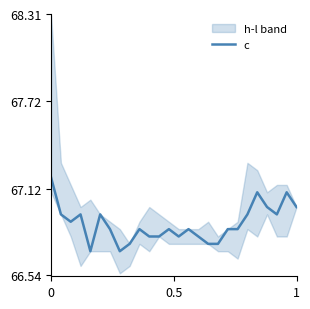

Does the chart display data point markers on the line(s)?

No